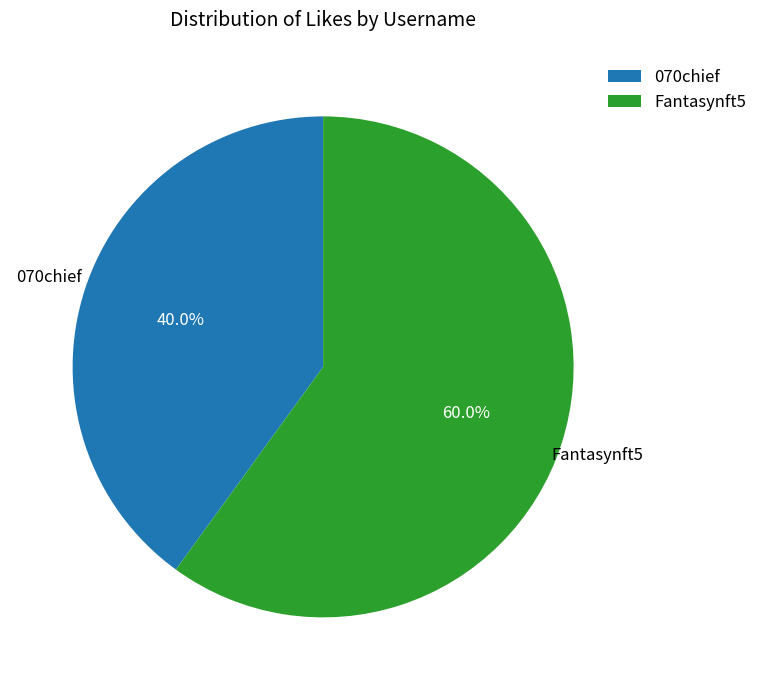

Which category has the smallest portion of the pie?

070chief